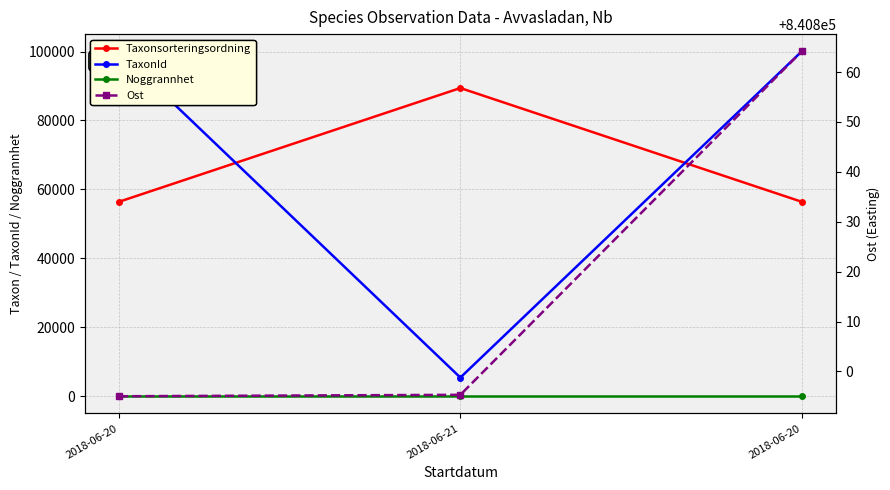

What is the smallest value displayed?

10.0